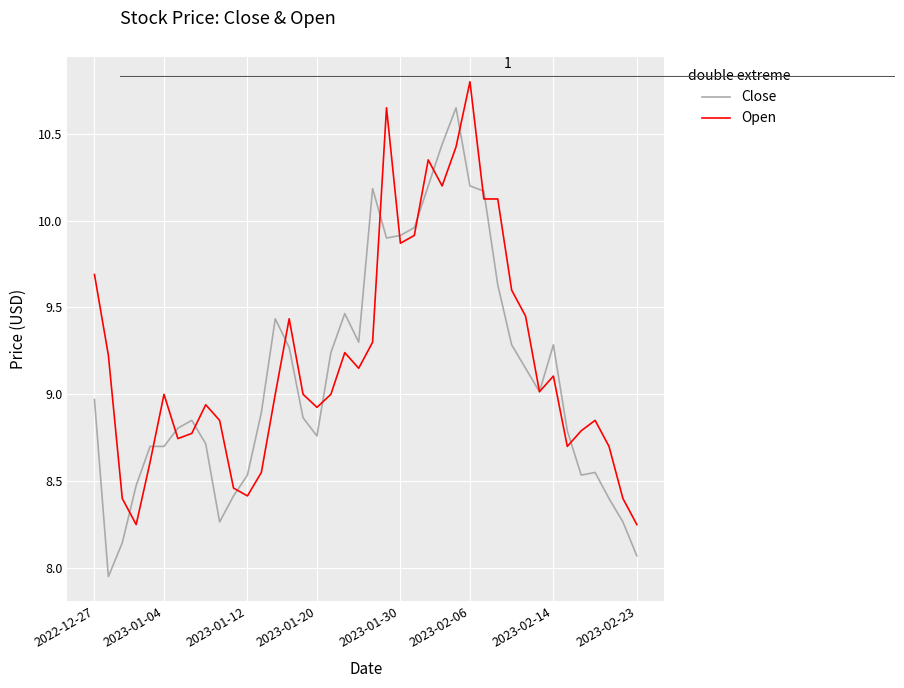

Which series has the widest spread of values?

Close